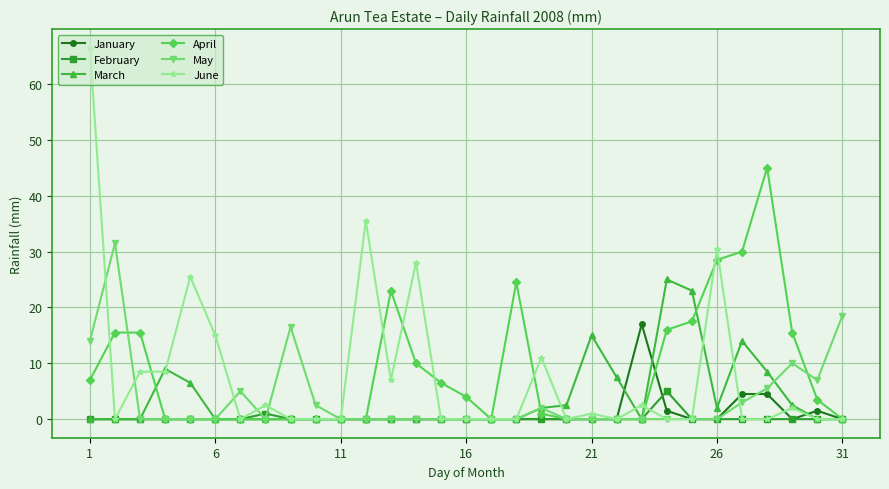

What is the maximum value for February?

5.0